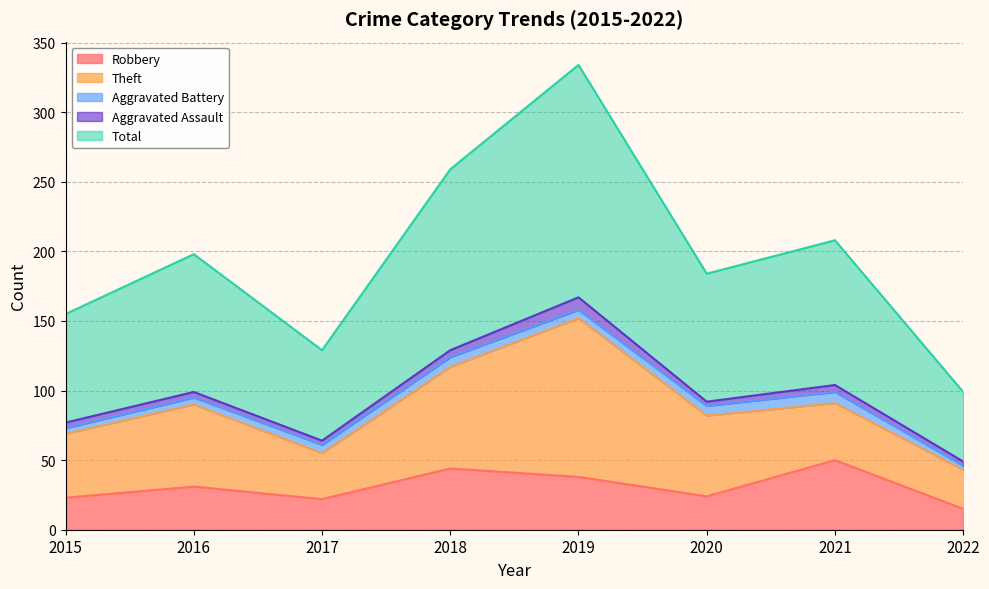

What is the sum of the Total values at 2015 and 2016?

177